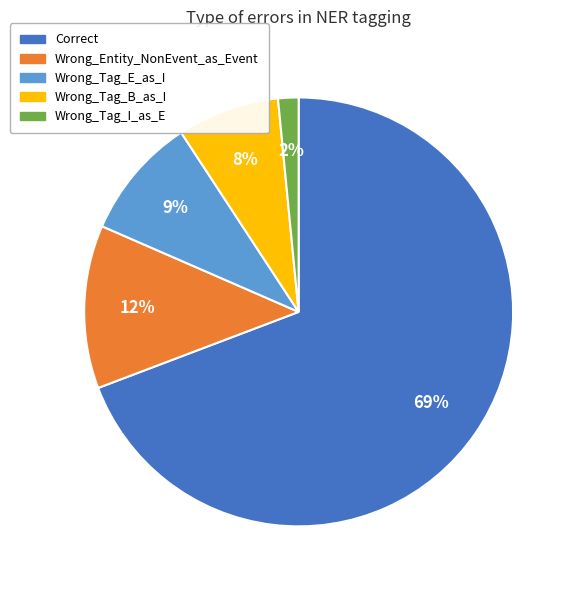

The Correct slice represents 69% of the pie. True or false?

True